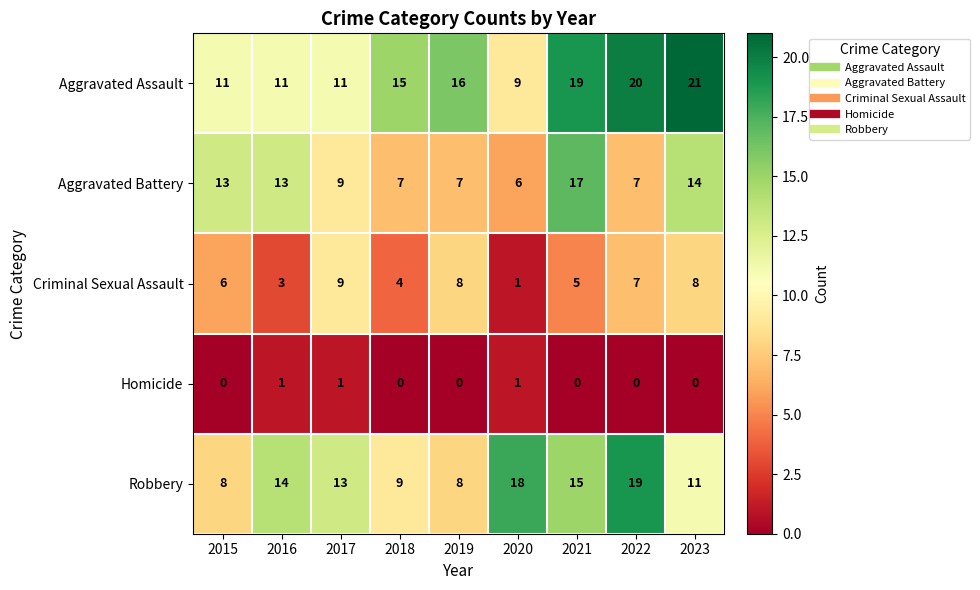

Rank the series by their maximum value, from lowest to highest.

Homicide, Criminal Sexual Assault, Aggravated Battery, Robbery, Aggravated Assault